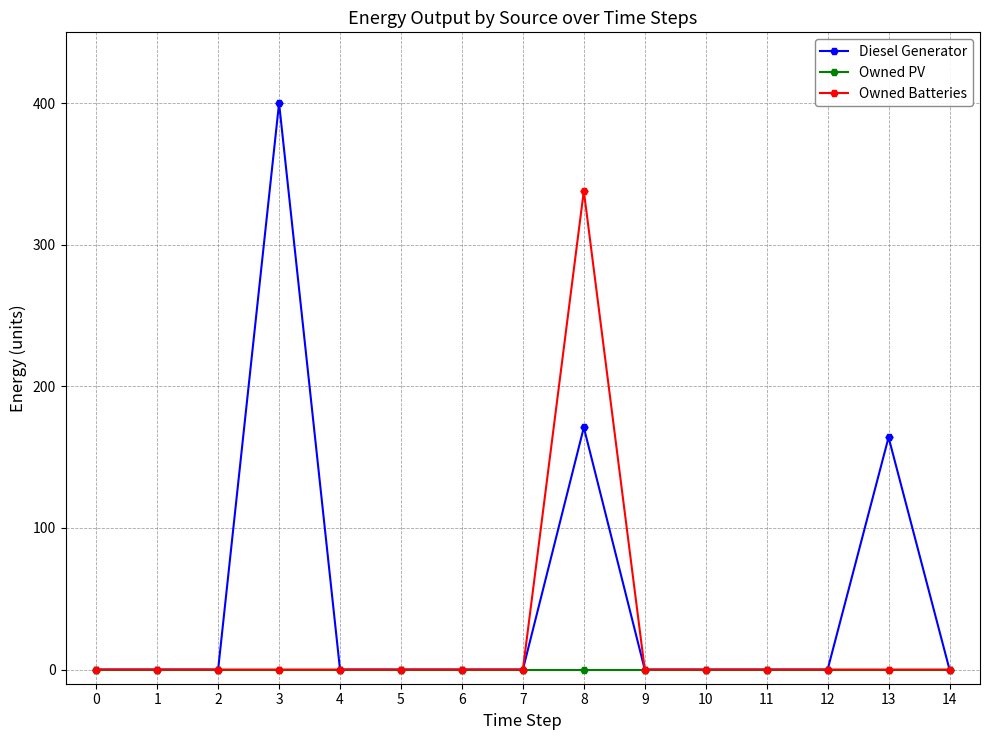

Reading left to right, list all the values displayed in this chart.

Diesel Generator: 0	0	0	400	0	0	0	0	171	0	0	0	0	164	0
Owned PV: 0	0	0	0	0	0	0	0	0	0	0	0	0	0	0
Owned Batteries: 0	0	0	0	0	0	0	0	338	0	0	0	0	0	0